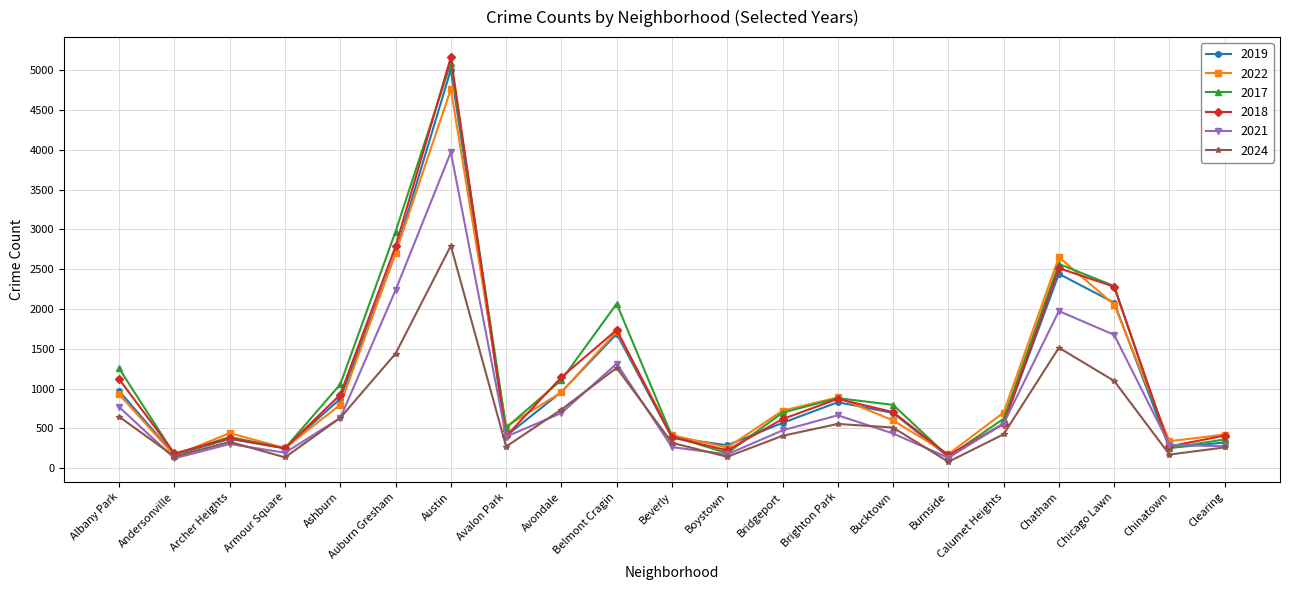

What is the label of the 6th point from the left?

Auburn Gresham